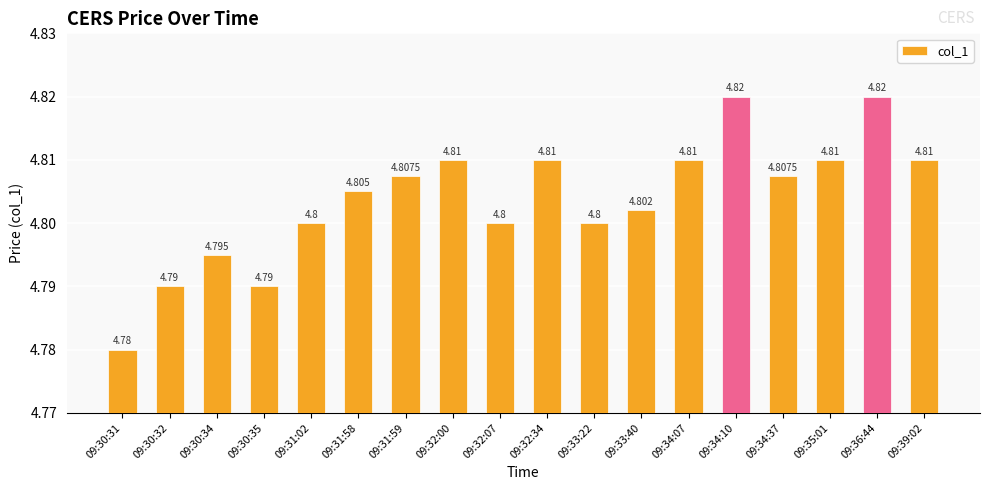

Where is the data nearest to the value 4?

09:30:31